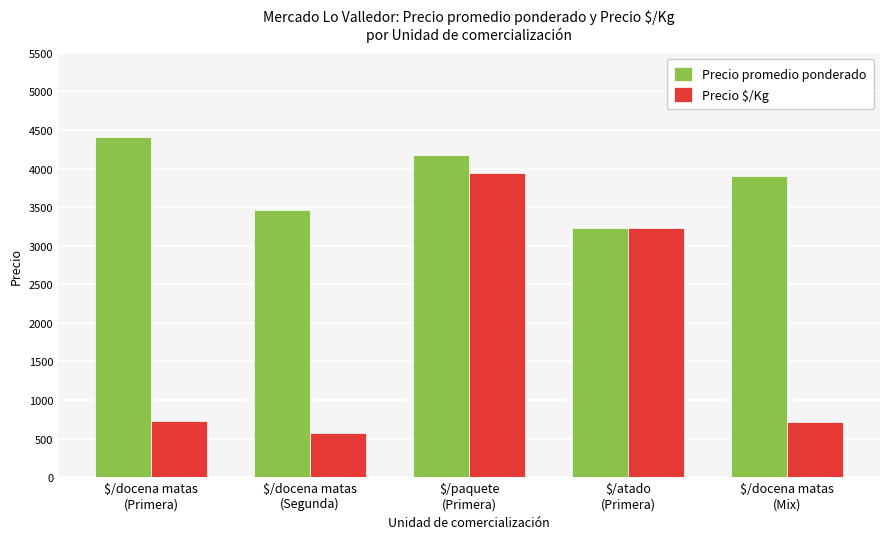

How many bars are there in each group?

2